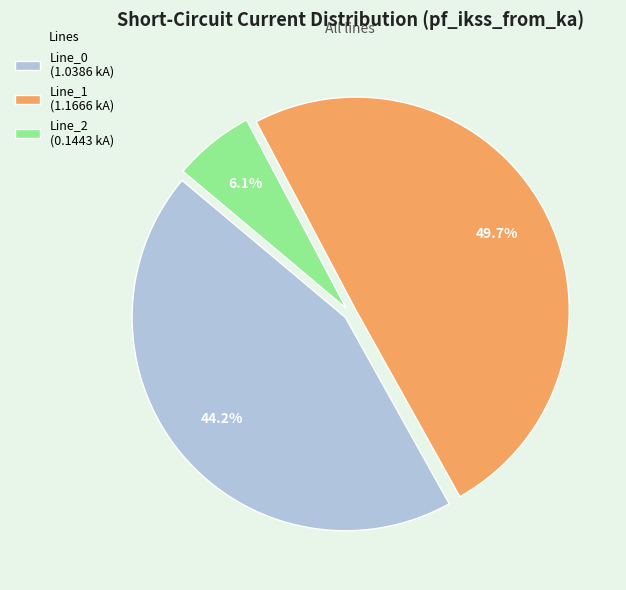

Which category has the smallest portion of the pie?

Line_2